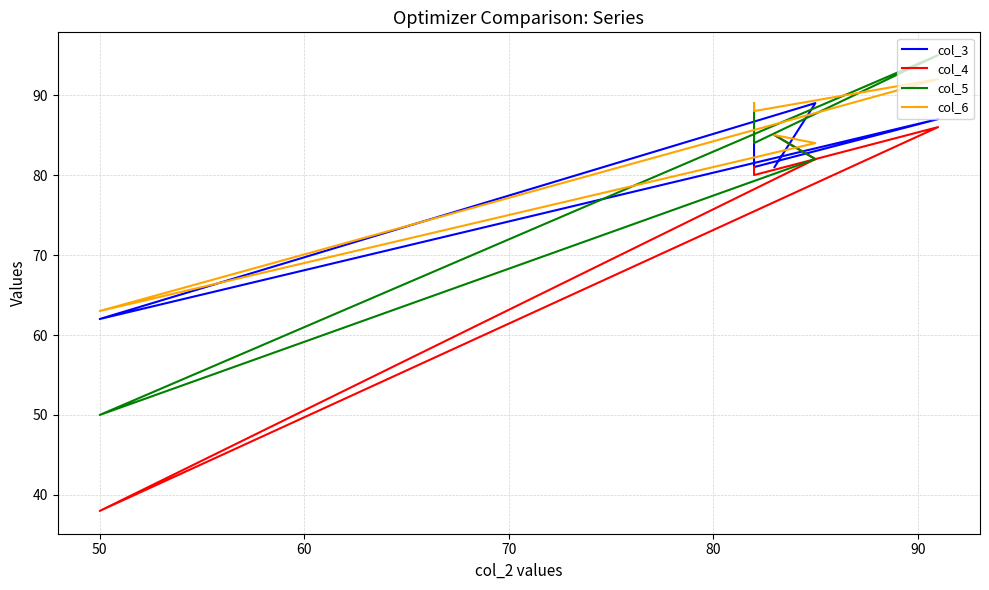

How many lines are shown in the chart?

4